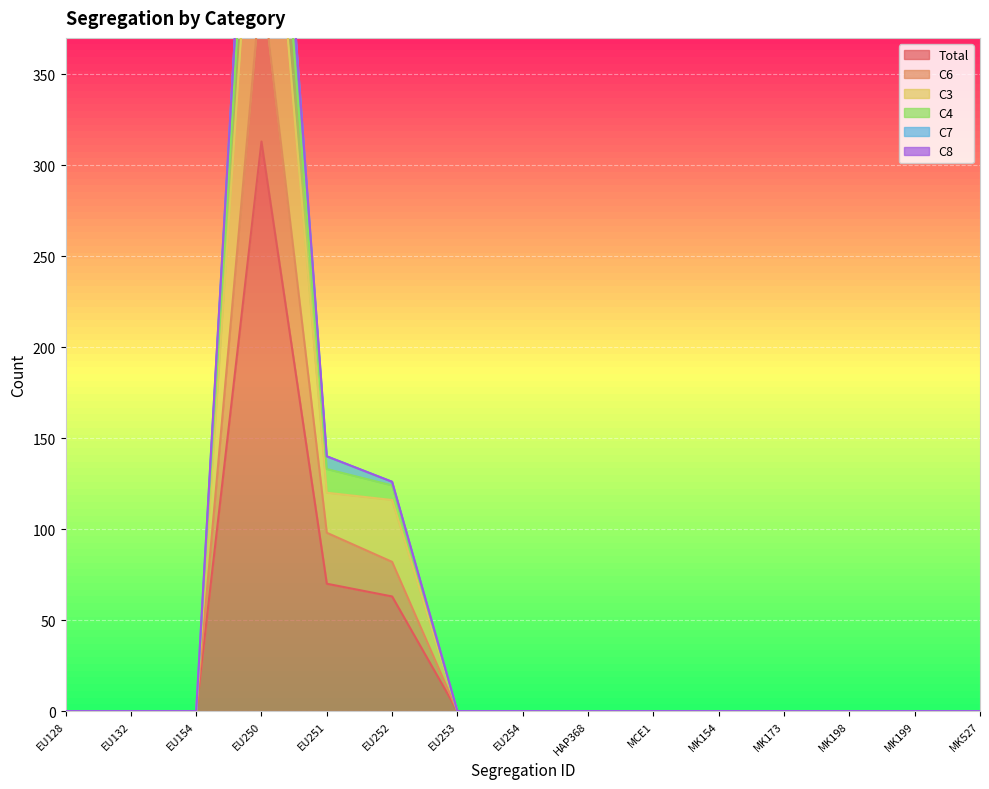

True or false: Total has a value of -190 at HAP368.

False